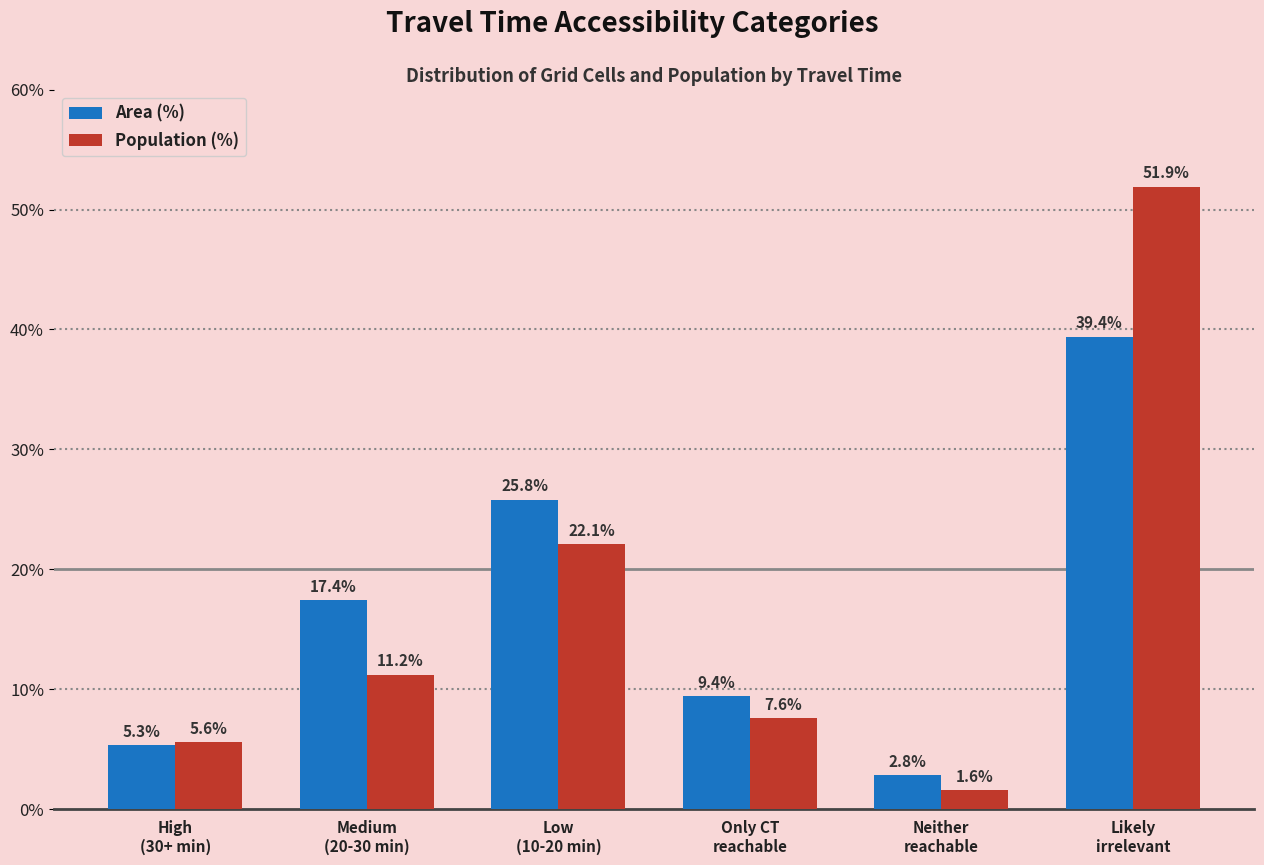

Rank the categories by Area (%) value from lowest to highest.

Neither
reachable, High
(30+ min), Only CT
reachable, Medium
(20-30 min), Low
(10-20 min), Likely
irrelevant